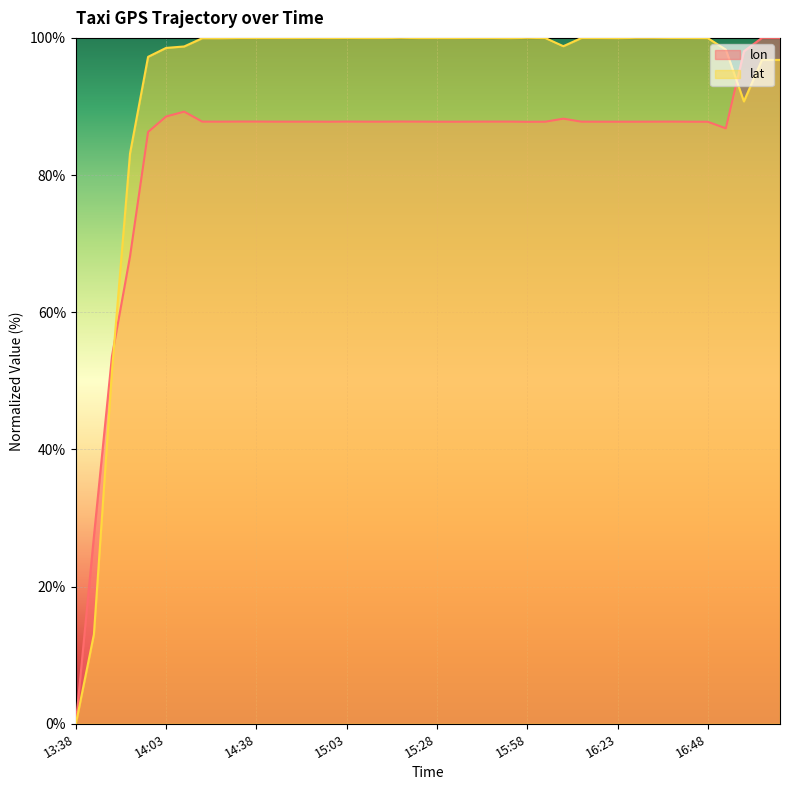

At how many categories does at least one series exceed 57?

37